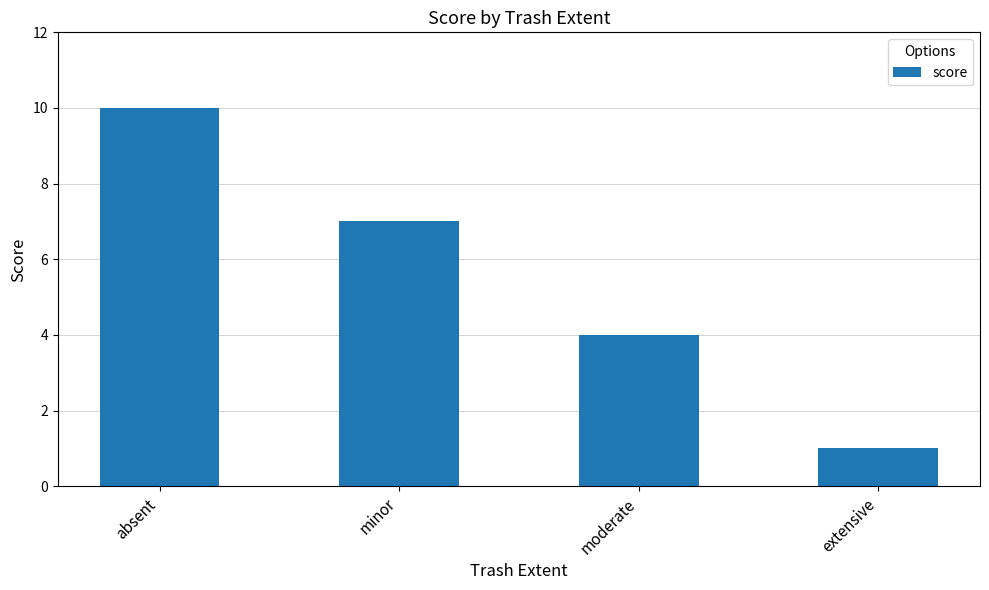

How many categories are shown in the chart?

4